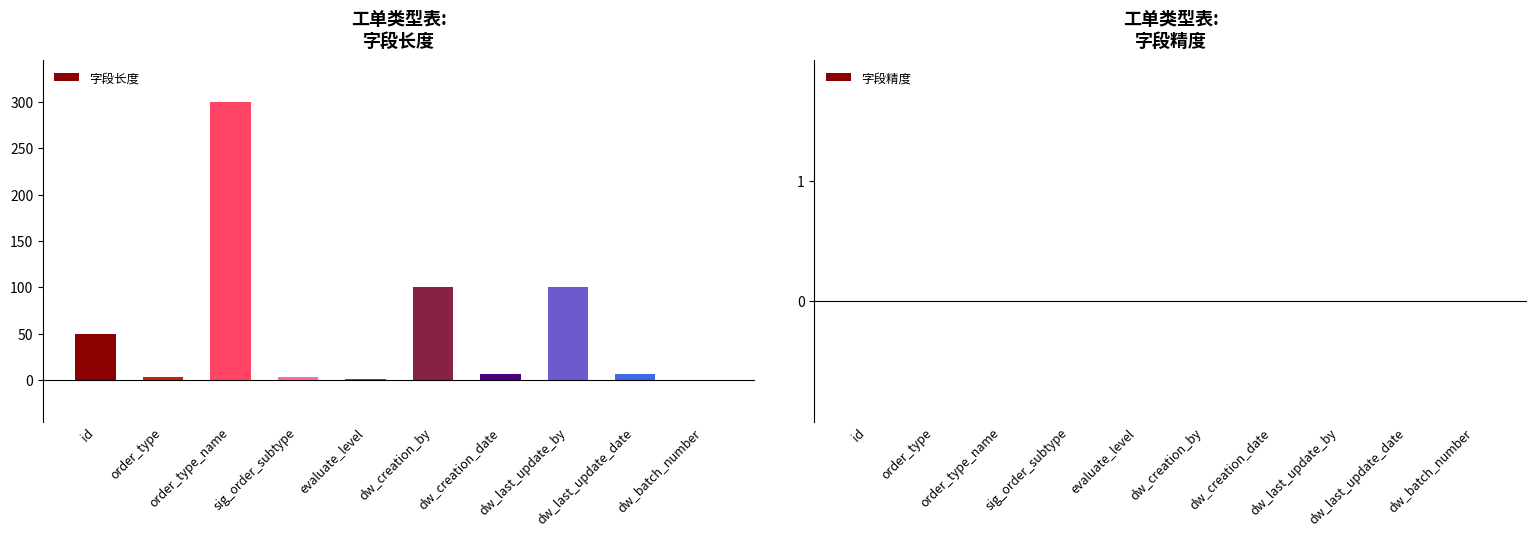

Which category has the highest value across all series?

order_type_name